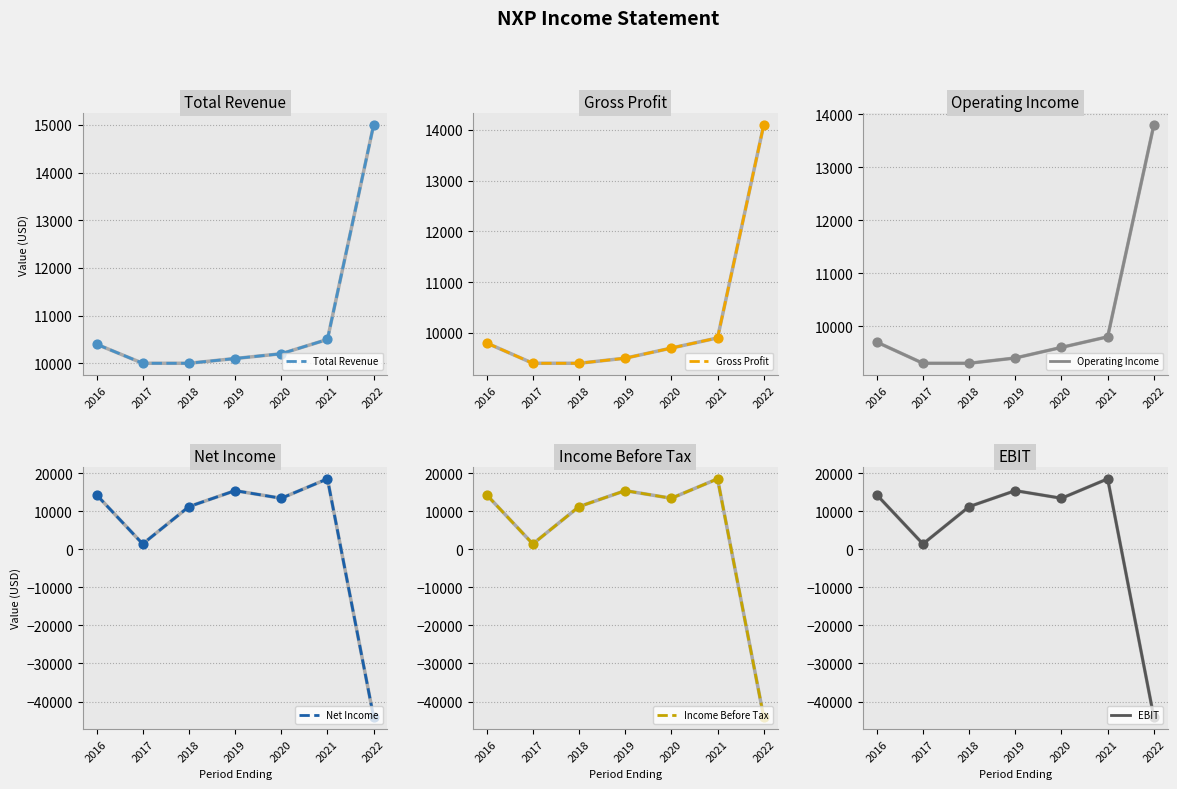

At which category is the sum across all series the highest?

2021